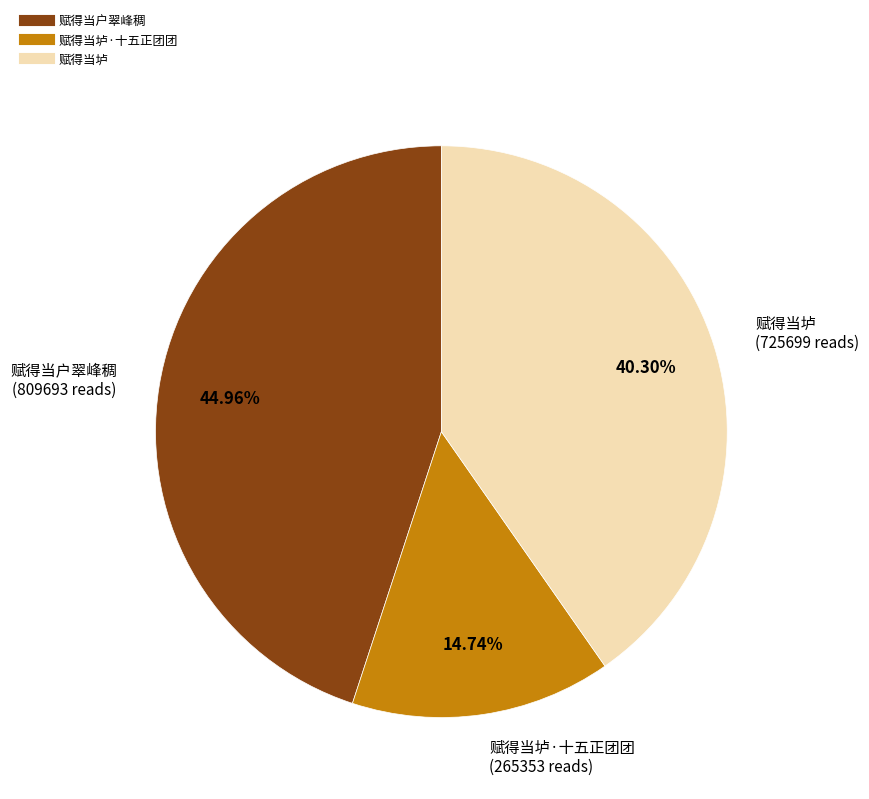

Is there any slice that represents more than half of the pie?

No